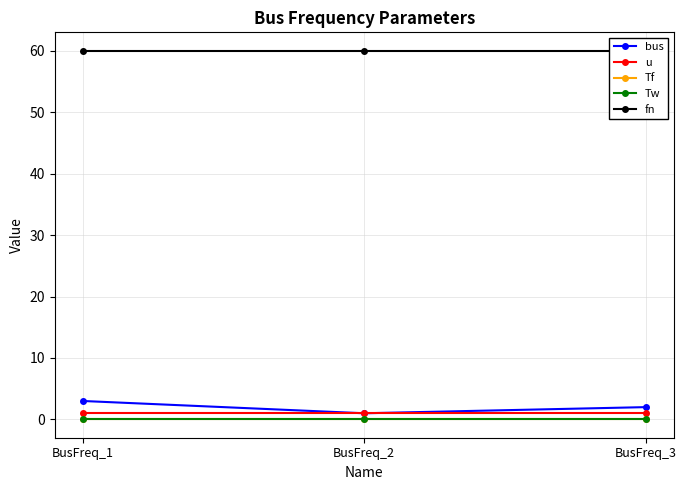

What is the greatest value displayed?

60.0